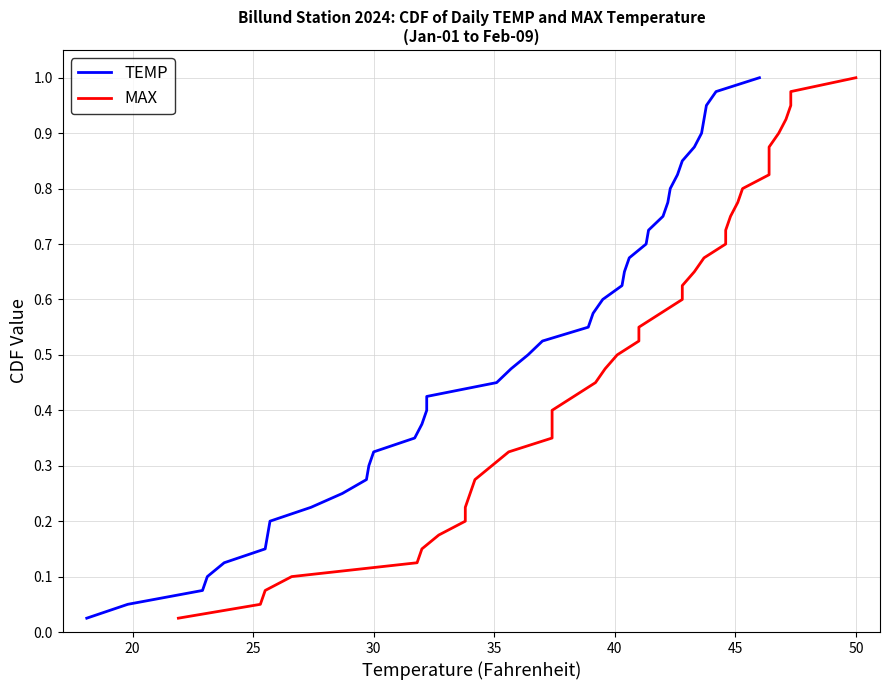

True or false: MAX and TEMP intersect in this chart.

False